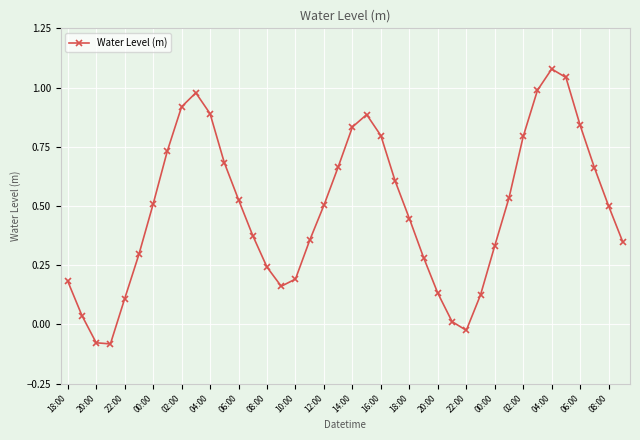

How many values are below zero?

3